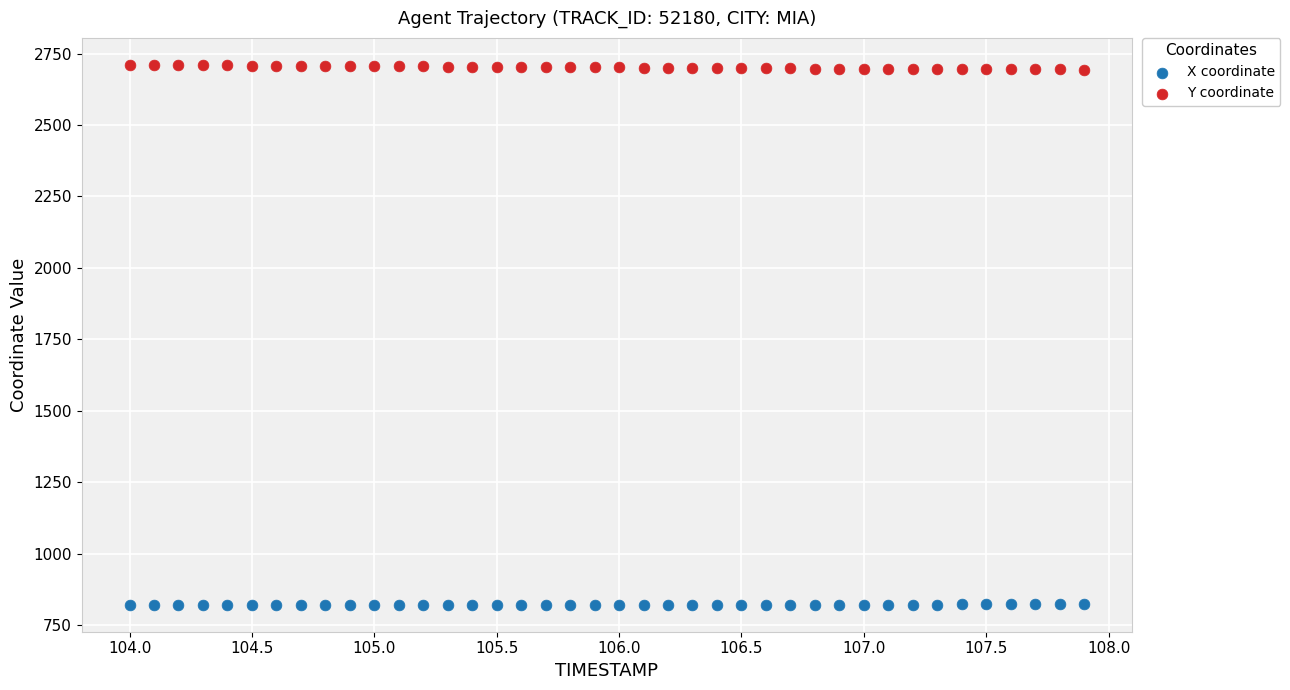

What are all the series names shown in the legend?

X coordinate, Y coordinate